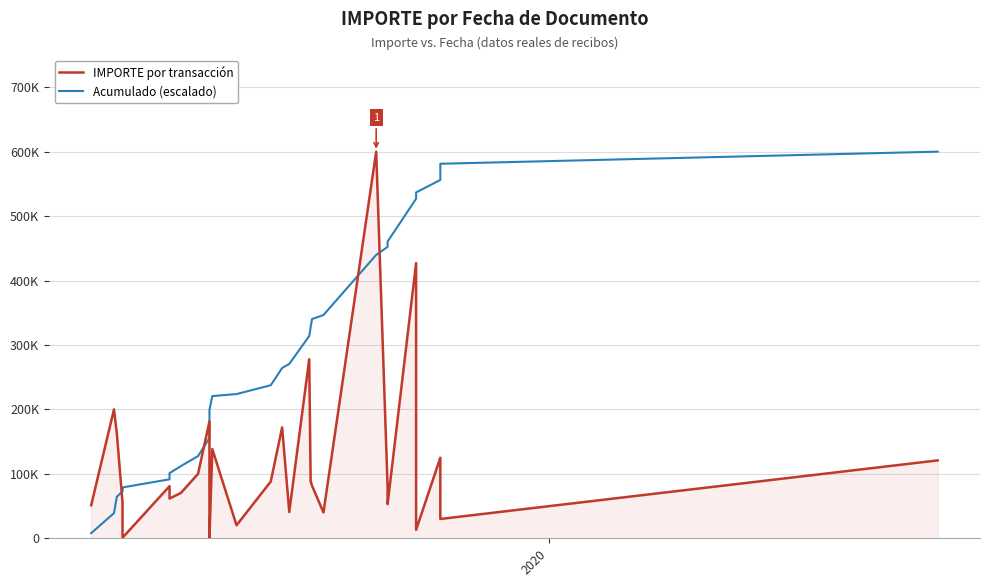

Where is the first local maximum for IMPORTE por transacción?

2020